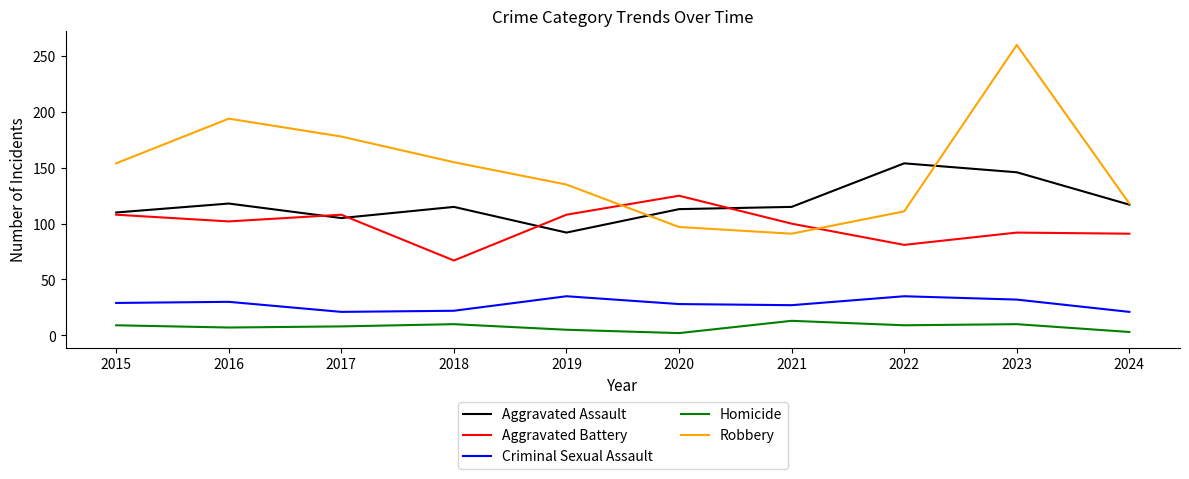

What is the sum of all Robbery values?

1493